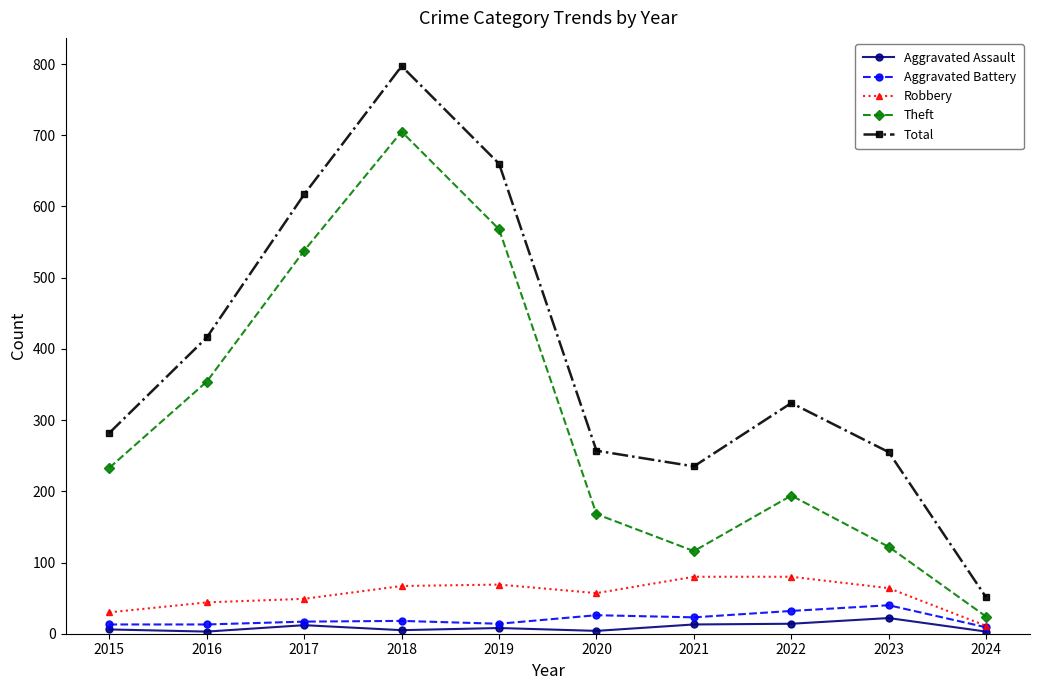

Which category has the lowest value in the Total series?

2024